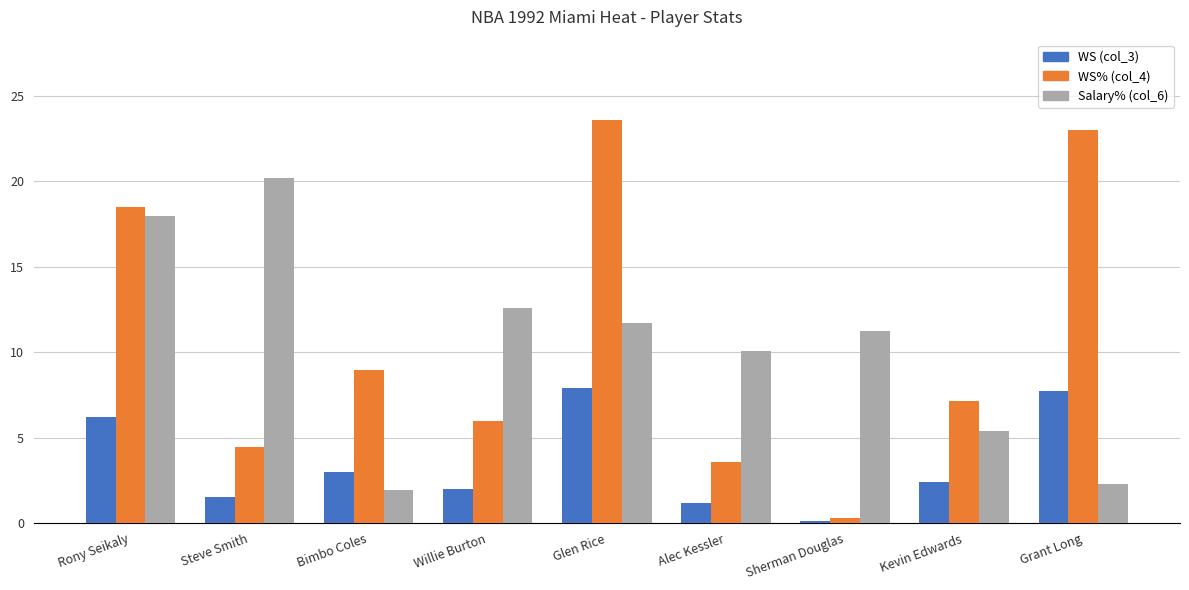

Is the value of Salary% (col_6) at Grant Long greater than the value of WS (col_3) at Sherman Douglas?

Yes